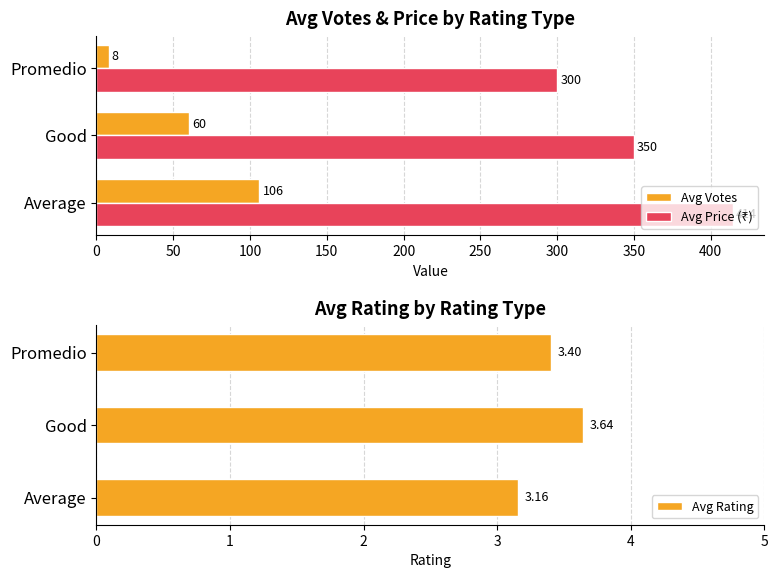

Rank the series by their average value, from lowest to highest.

Avg Rating, Avg Votes, Avg Price (₹)